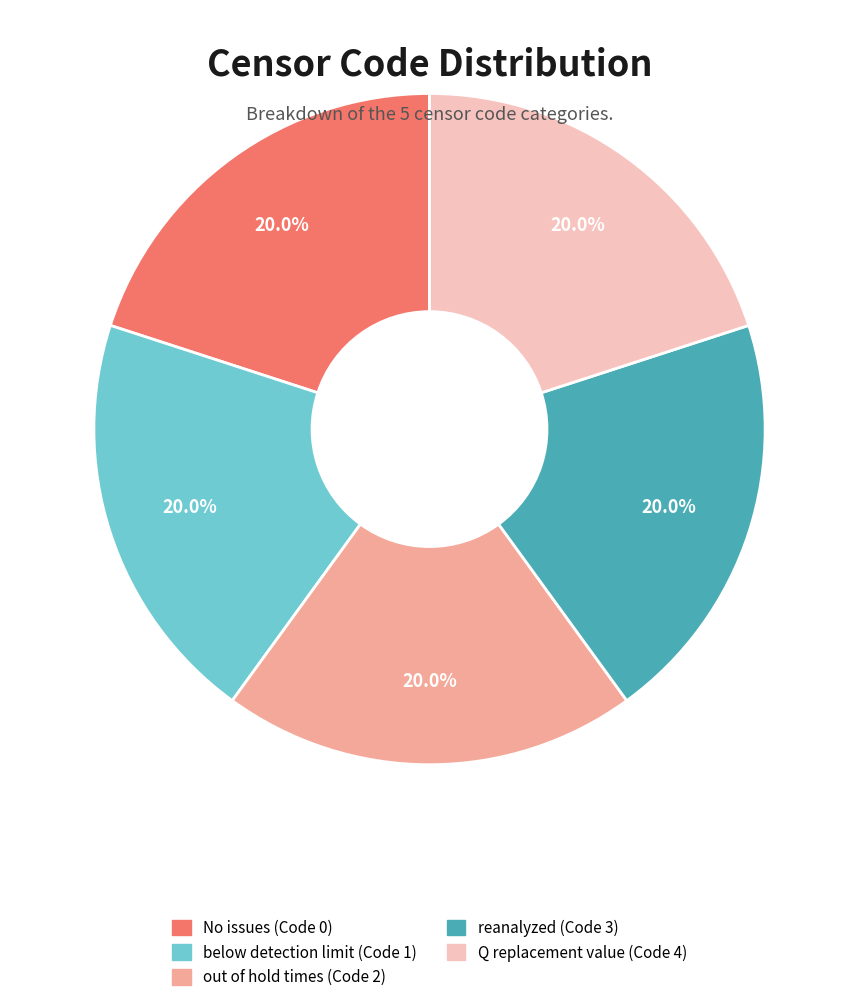

What is the ratio of the value at out of hold times to the value at reanalyzed?

1.0